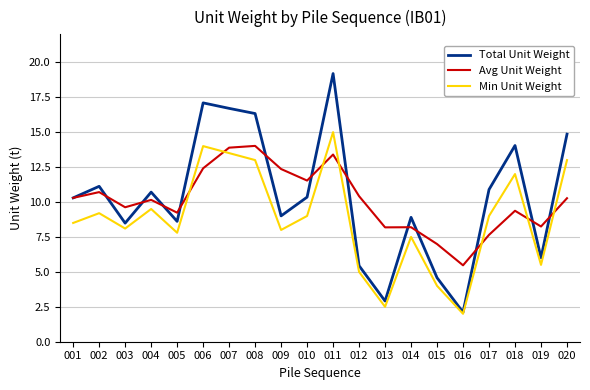

After their last crossing, which series has the higher values: Avg Unit Weight or Min Unit Weight?

Min Unit Weight